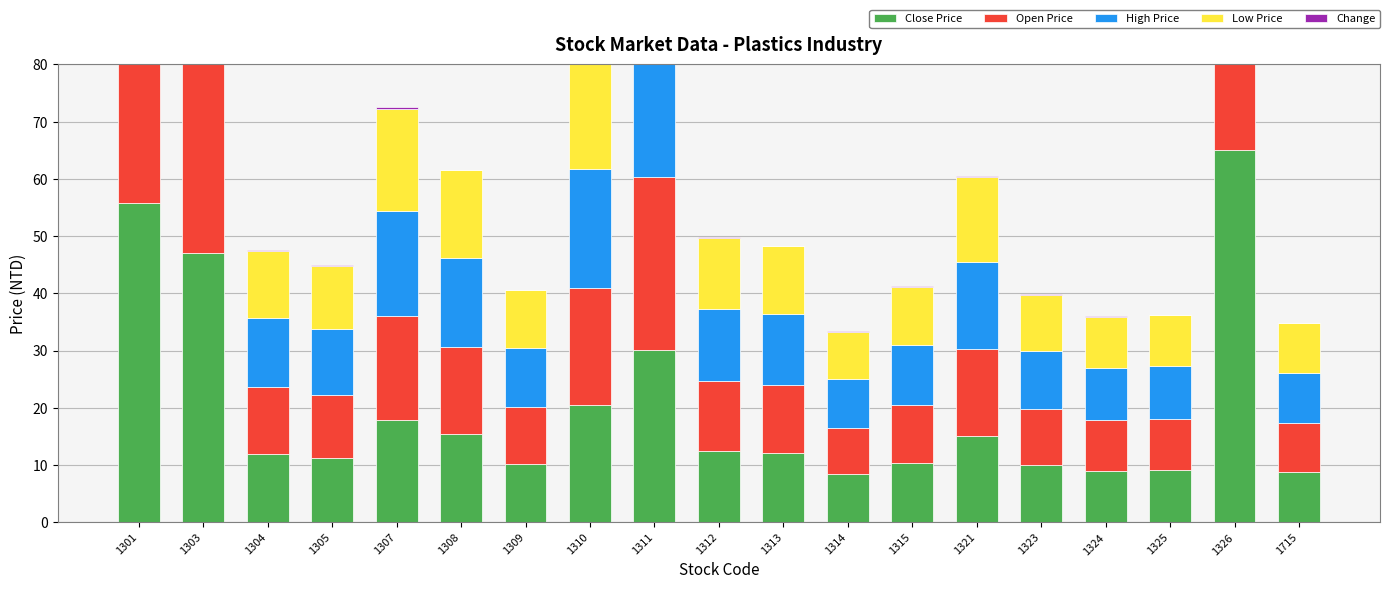

Which category has the highest value across all series?

1326